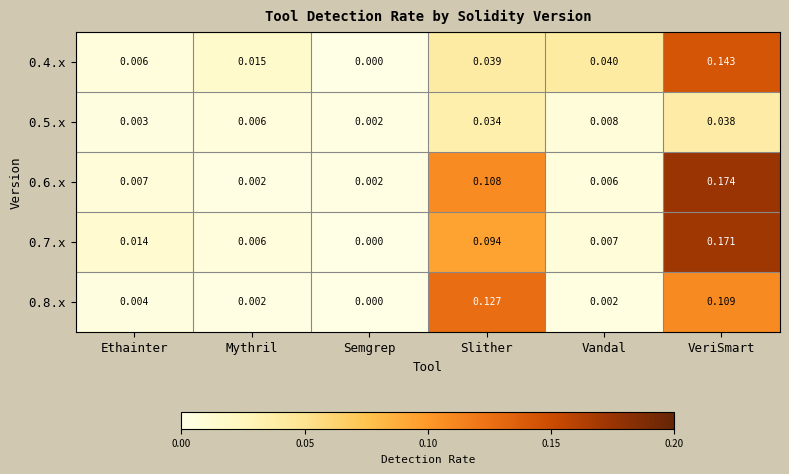

Where is 0.7.x nearest to the value 0?

Semgrep